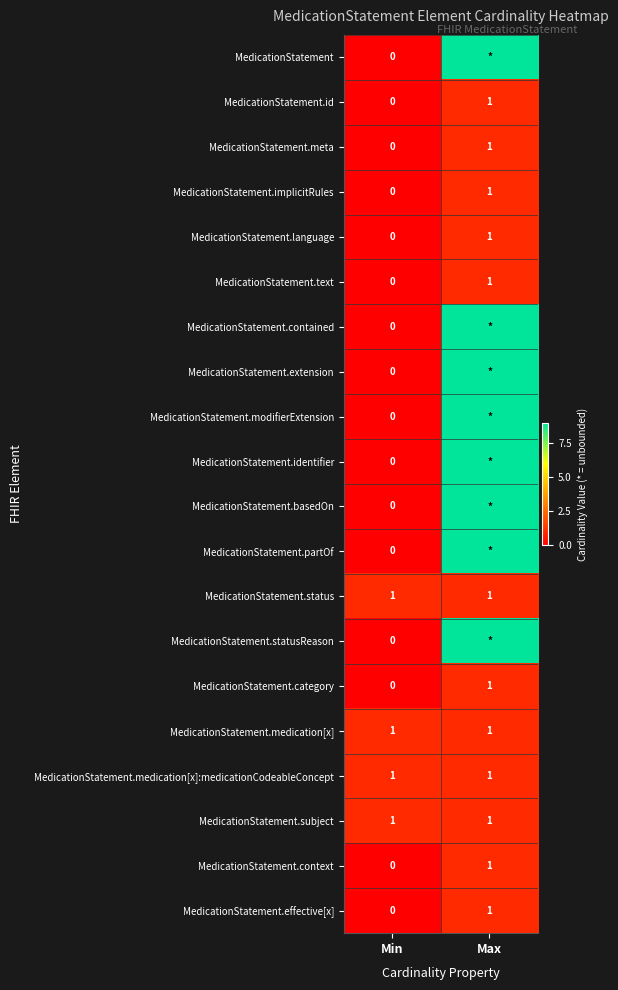

What is the total value across all series at Max?

84